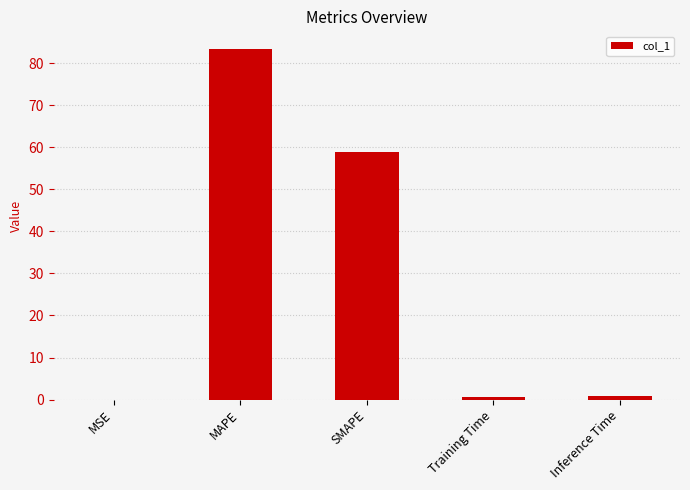

Which label corresponds to the largest value in the chart?

MAPE